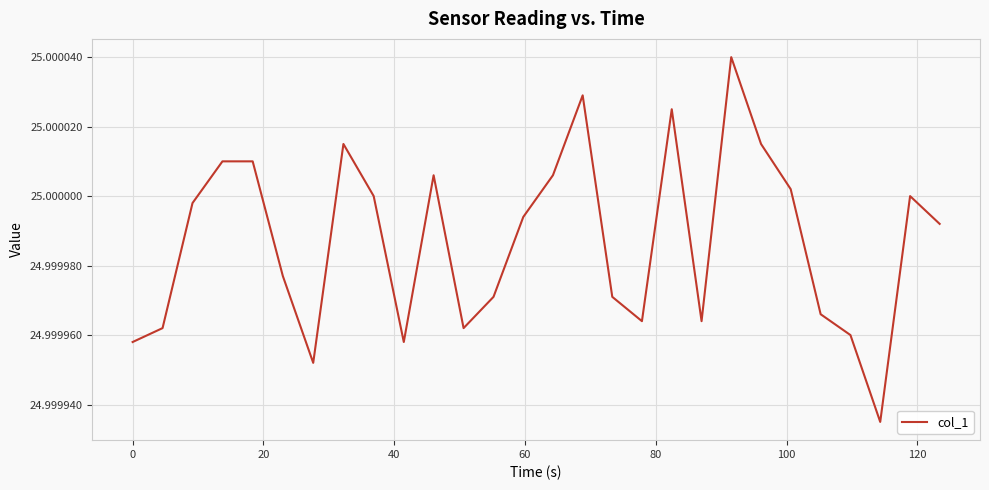

What is the greatest value displayed?

25.0